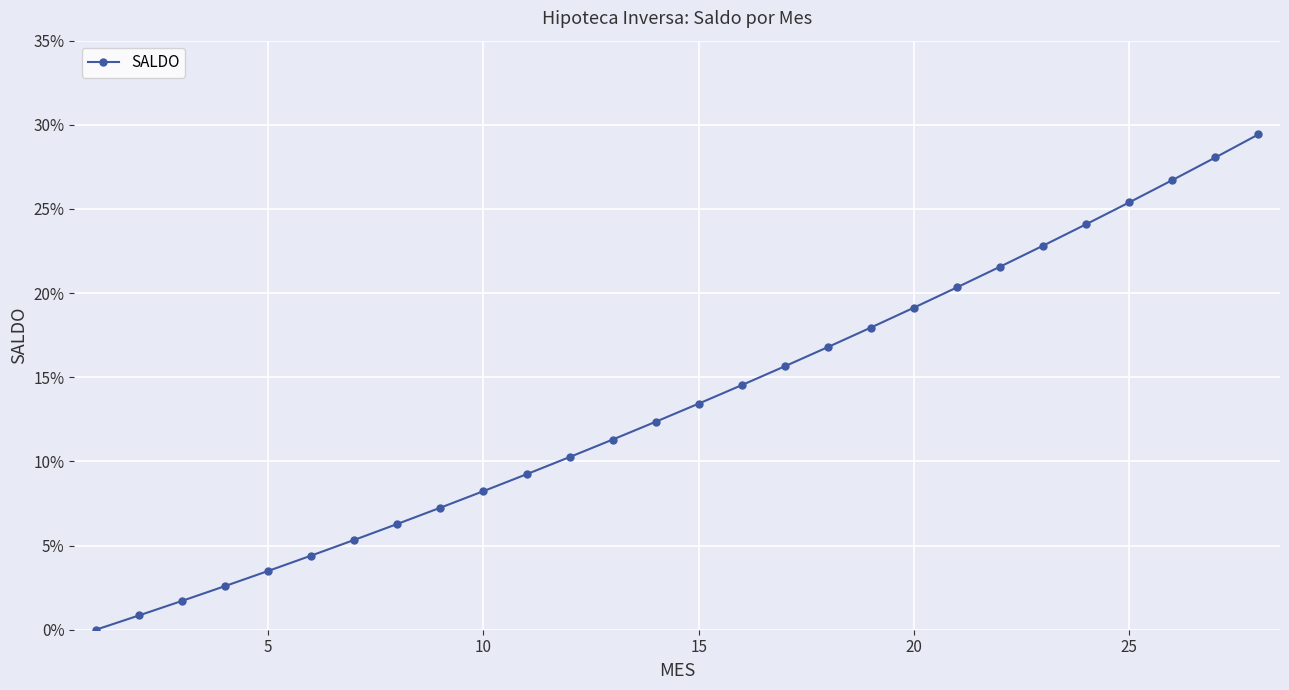

Reading left to right, extract all data points from this chart.

0.0	0.0	0.0	0.0	0.0	0.0	0.1	0.1	0.1	0.1	0.1	0.1	0.1	0.1	0.1	0.1	0.2	0.2	0.2	0.2	0.2	0.2	0.2	0.2	0.3	0.3	0.3	0.3